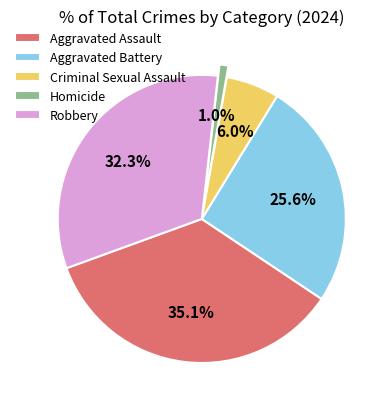

Is it true that Aggravated Battery is 26% of the pie?

True